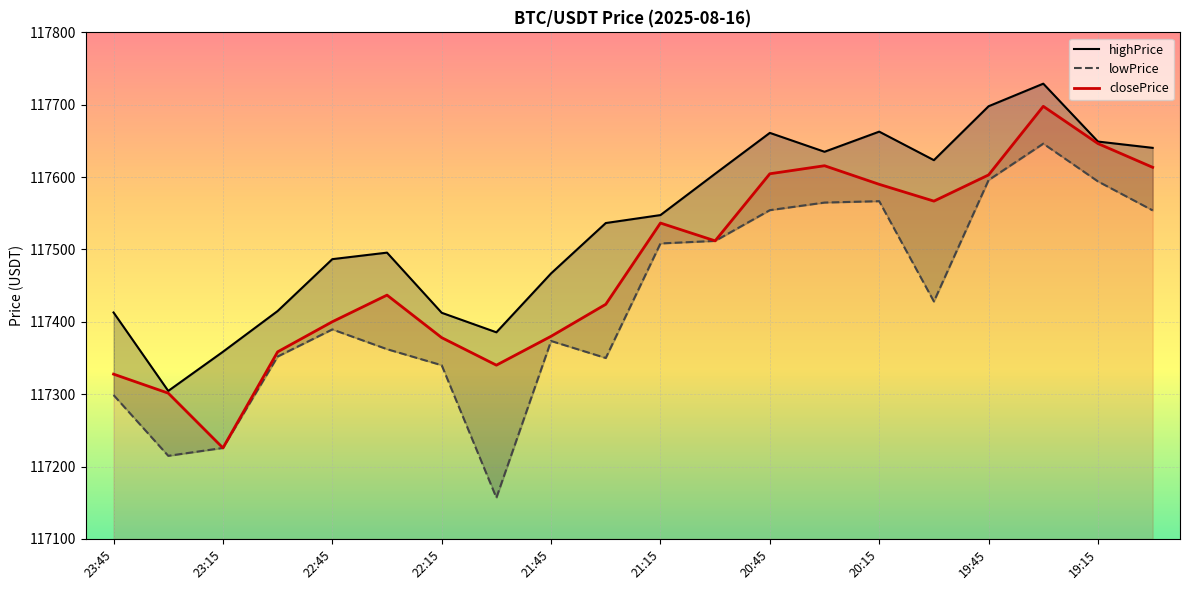

Which has a higher value, 17 or 15?

17